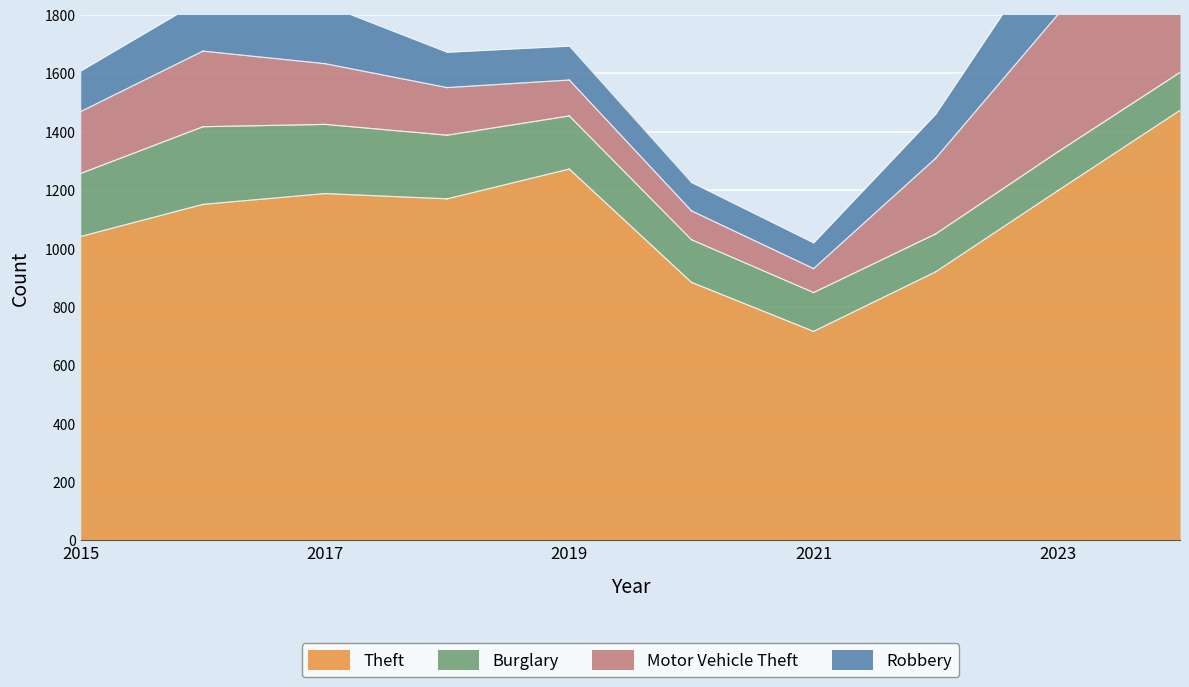

List the labels in order of Theft value, smallest first.

2021, 2020, 2022, 2015, 2016, 2018, 2017, 2023, 2019, 2024